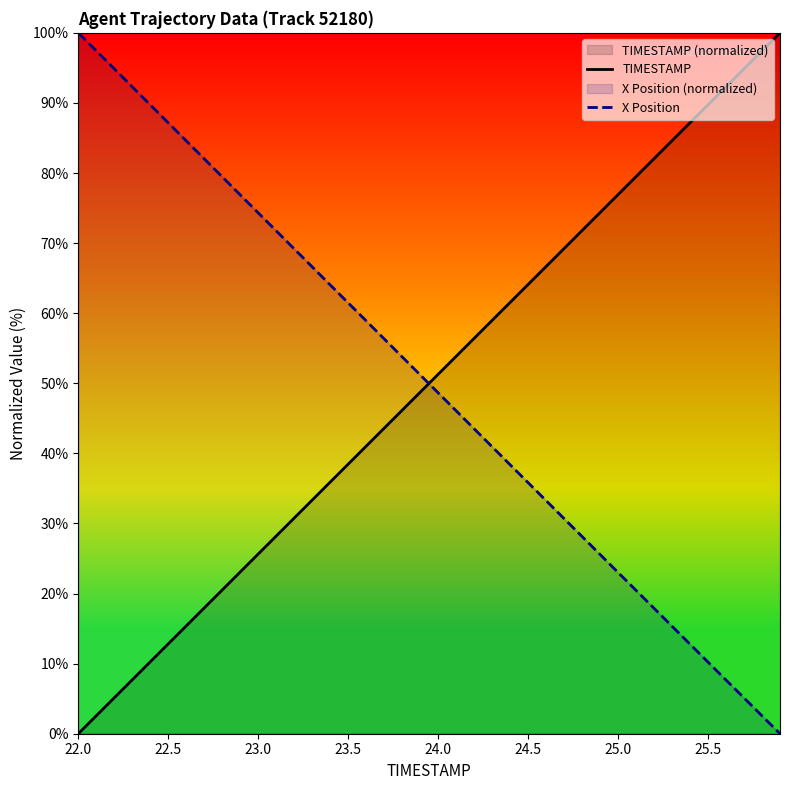

What is the difference between the maximum and minimum values in the X Position series?

100.0